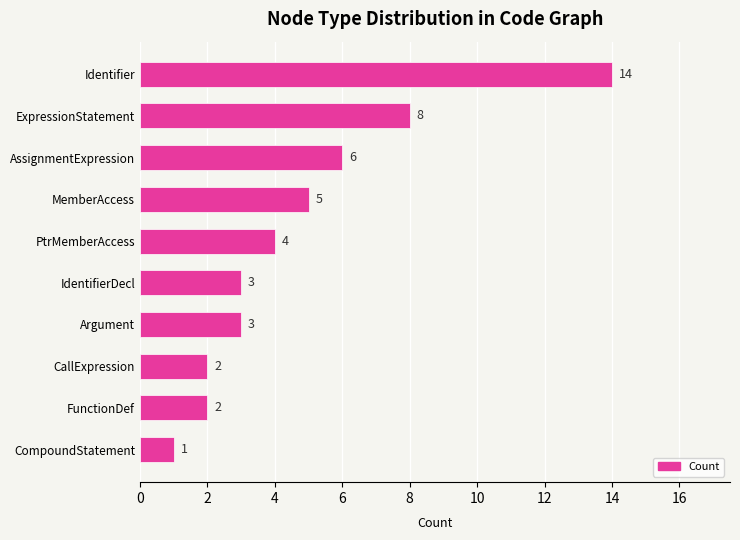

The value at ExpressionStatement is 8. True or false?

True